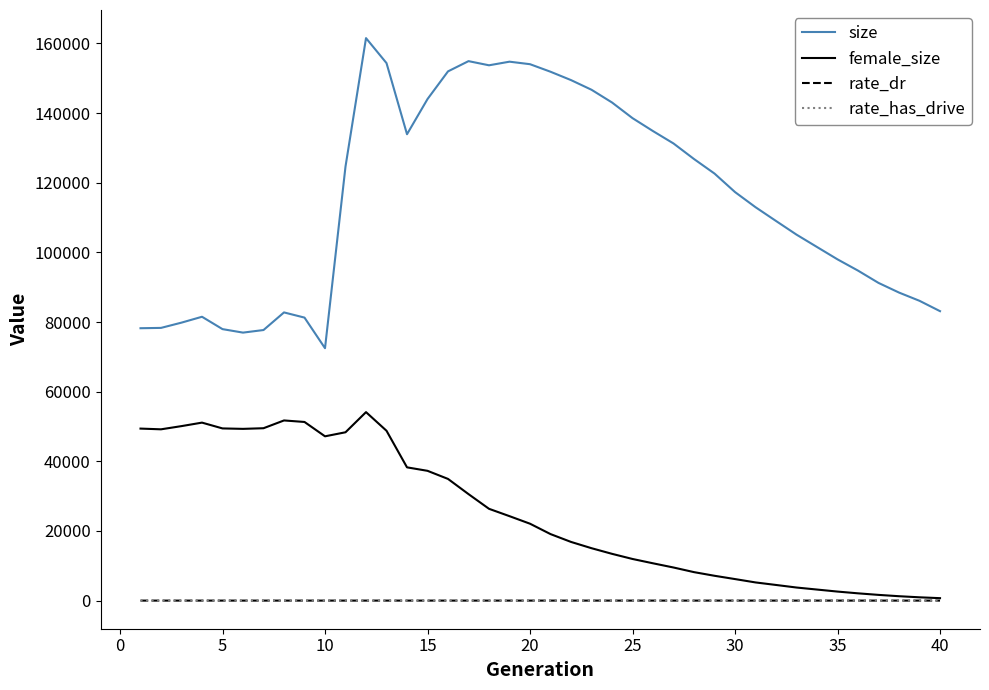

What is the greatest value displayed?

161527.0